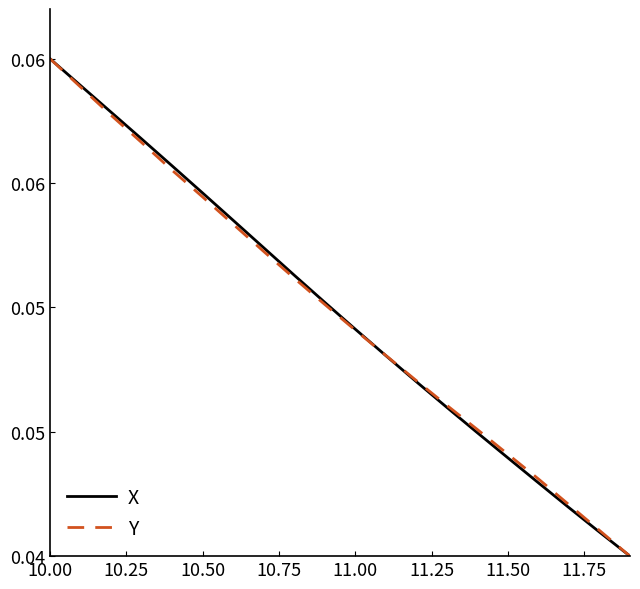

Reading left to right, list all the values displayed in this chart.

X: 0.1	0.1	0.1	0.1	0.1	0.1	0.1	0.1	0.1	0.1	0.0	0.0	0.0	0.0	0.0	0.0	0.0	0.0	0.0	0.0
Y: 0.1	0.1	0.1	0.1	0.1	0.1	0.1	0.1	0.1	0.1	0.0	0.0	0.0	0.0	0.0	0.0	0.0	0.0	0.0	0.0